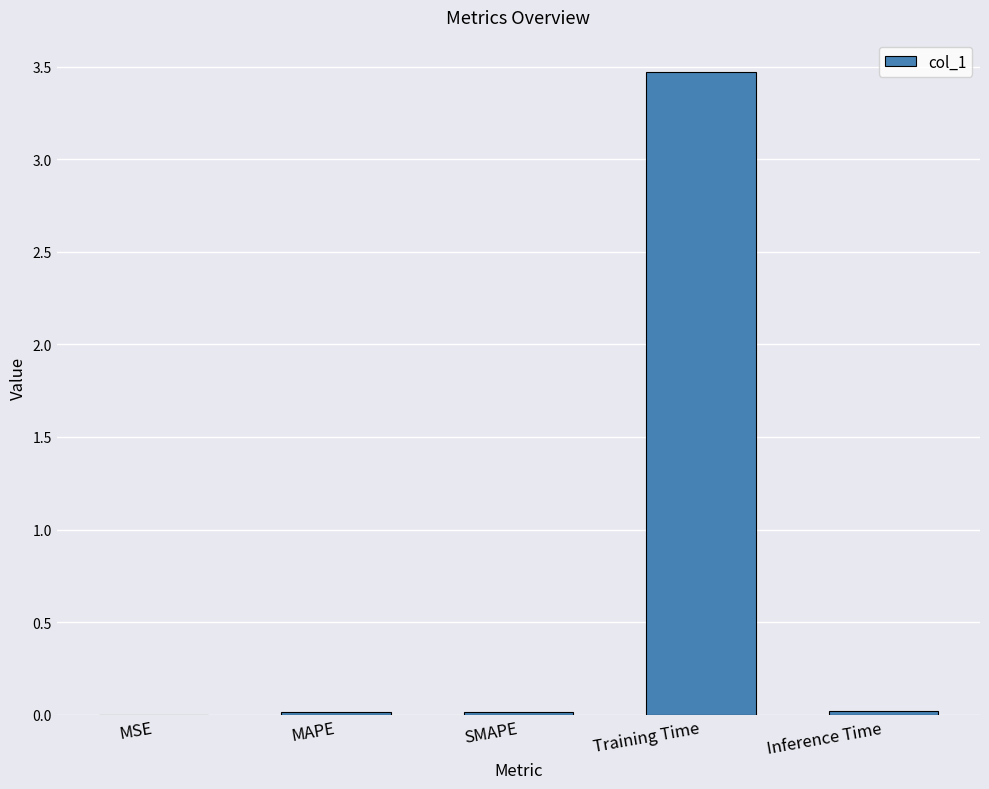

Which label corresponds to the largest value in the chart?

Training Time